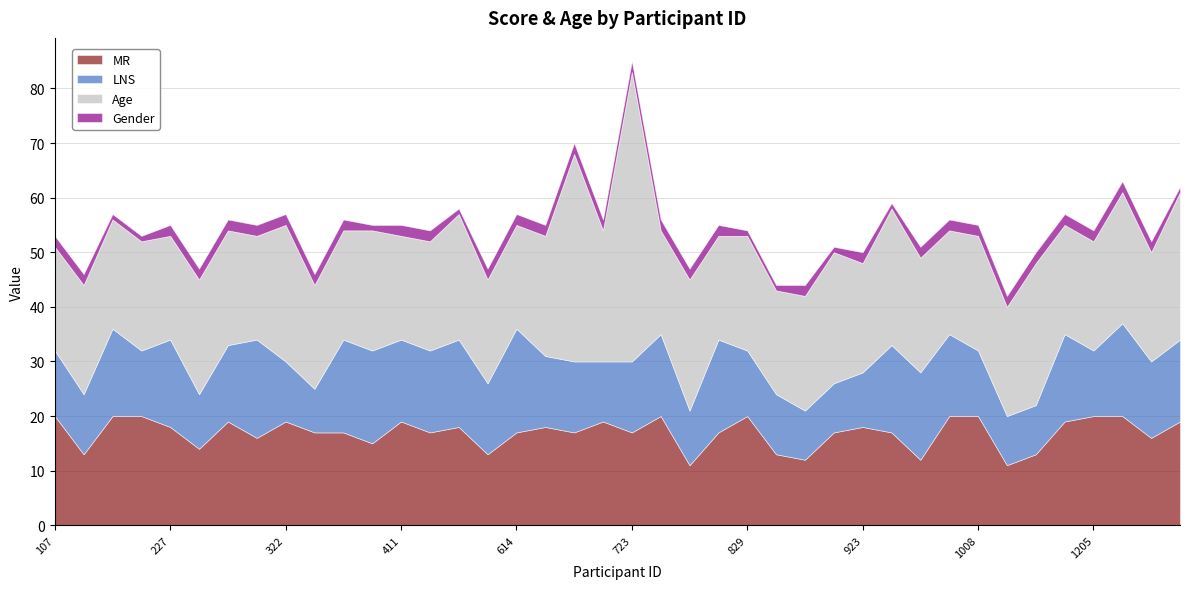

What are all the series names shown in the legend?

MR, LNS, Age, Gender